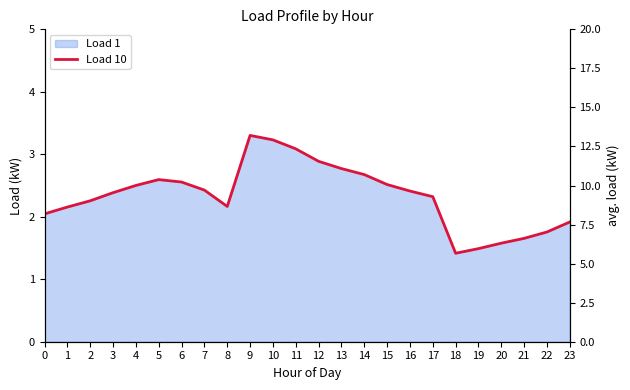

At which category does the data reach its first local peak?

5